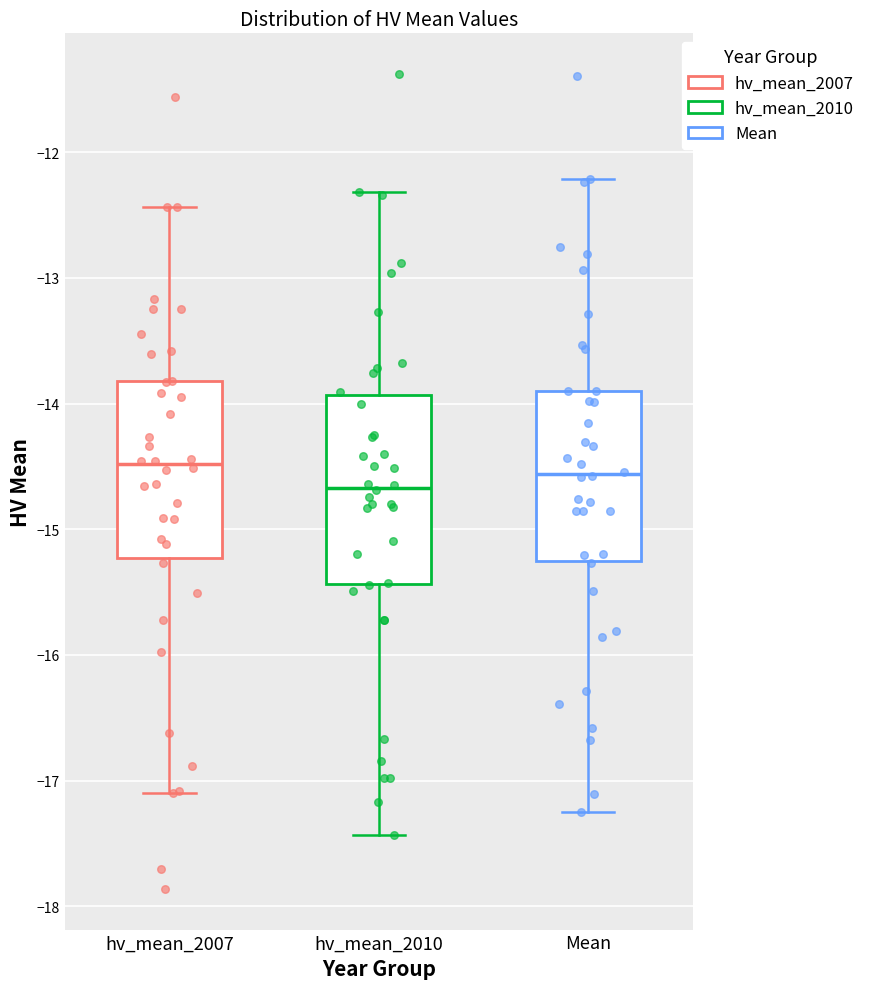

Reading left to right, transcribe this box plot: for each box, give where its median line is, the range the box spans, and where its two whiskers end, as read against the y-axis. The values are not printed on the chart, so give them approximately, as read against the axis.

hv_mean_2007: median -14.5, box -15.2 to -13.8, whiskers -17.1 to -12.4
hv_mean_2010: median -14.7, box -15.4 to -13.9, whiskers -17.4 to -12.3
Mean: median -14.6, box -15.3 to -13.9, whiskers -17.2 to -12.2